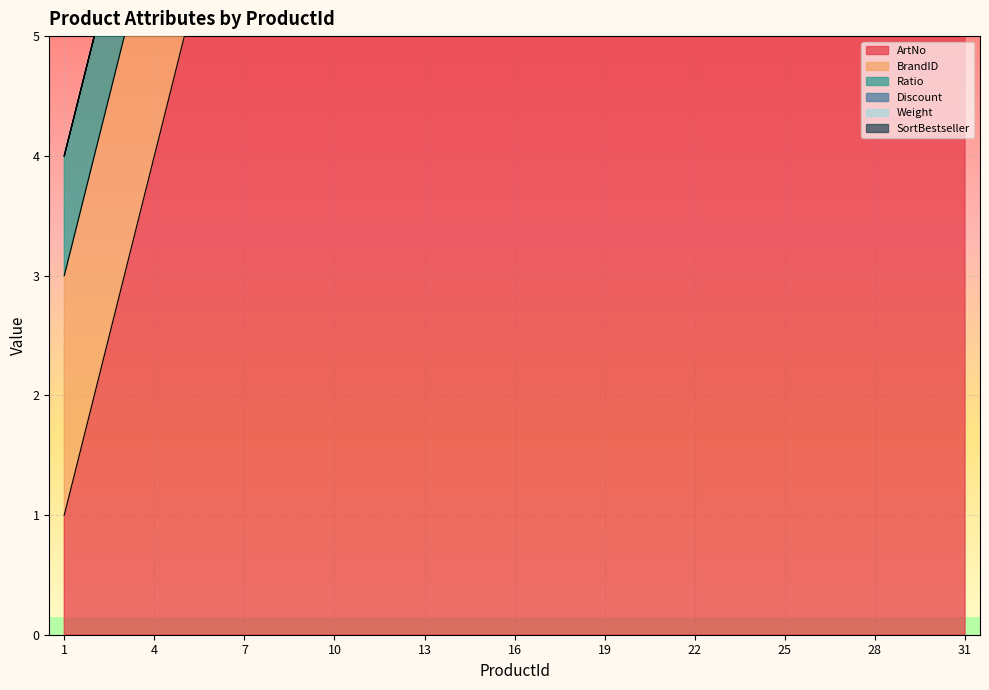

The value of ArtNo at 25 is 12. True or false?

False